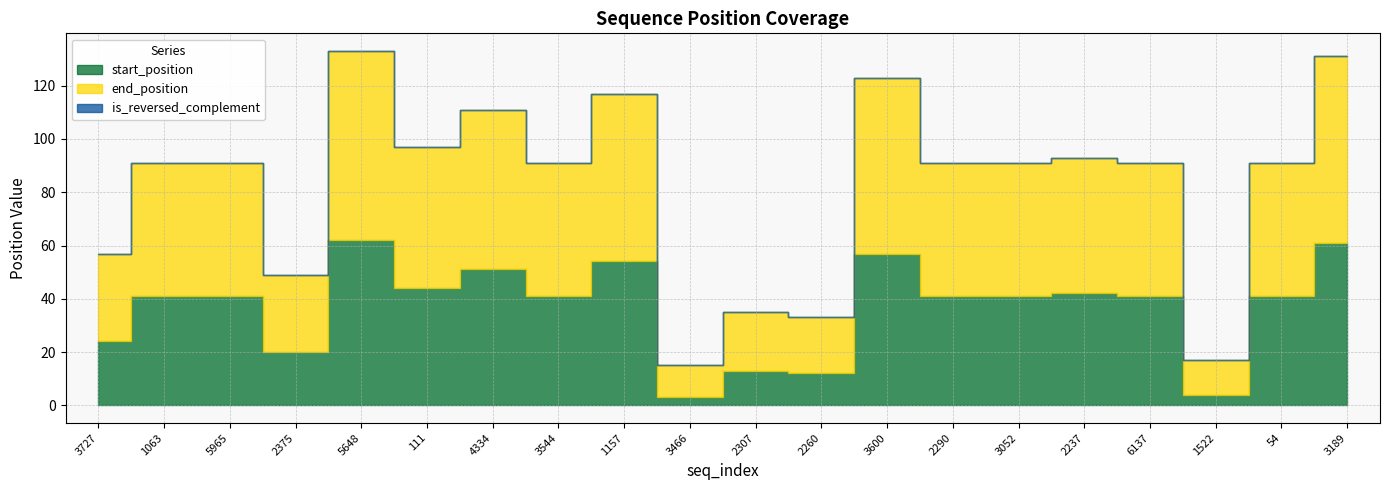

At how many categories does at least one series exceed 5?

20